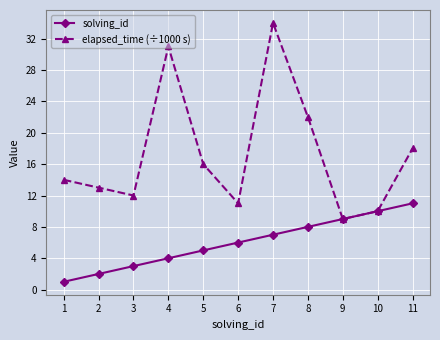

Is this an area chart (filled region under the line)?

No